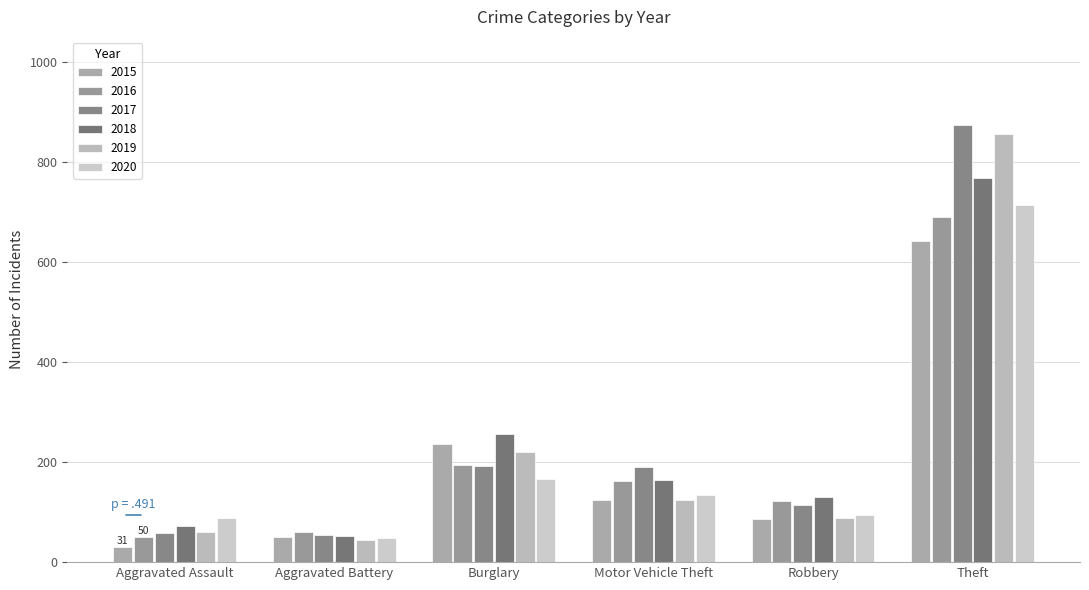

What is the difference between the second highest and minimum values in the 2016 series?

144